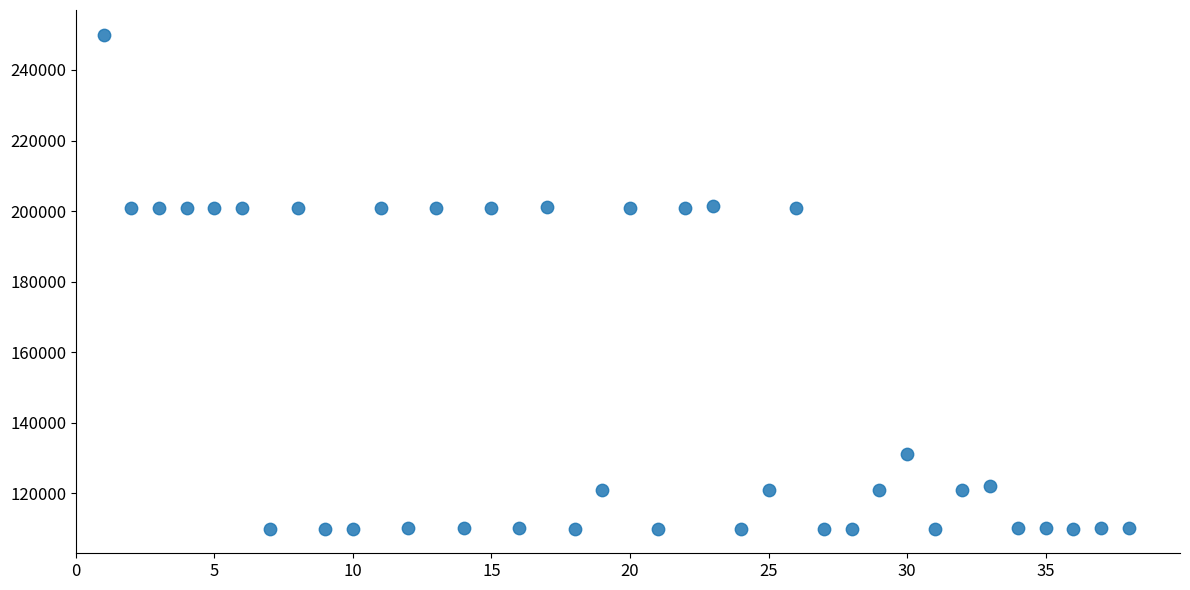

What is the range of Y values (max minus min)?

140001